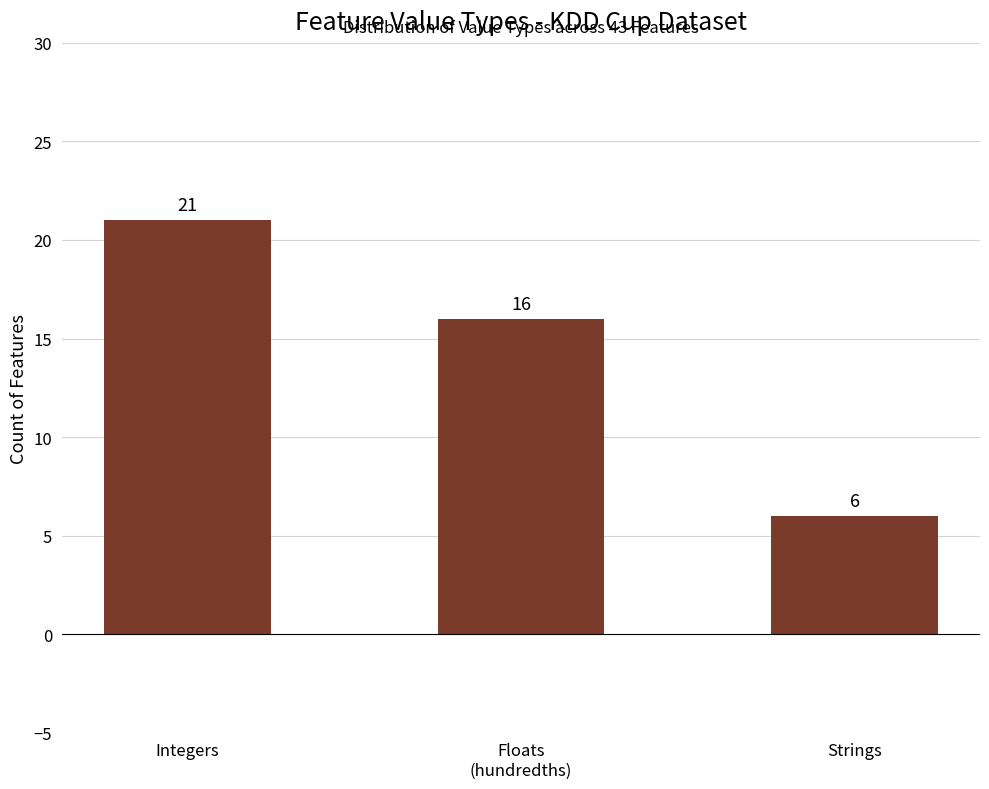

Which label corresponds to the largest value in the chart?

Integers